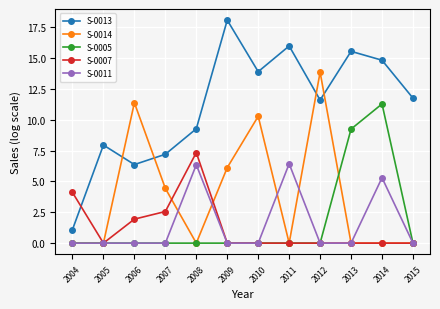

Rank the series by their maximum value, from highest to lowest.

S-0013, S-0014, S-0005, S-0007, S-0011